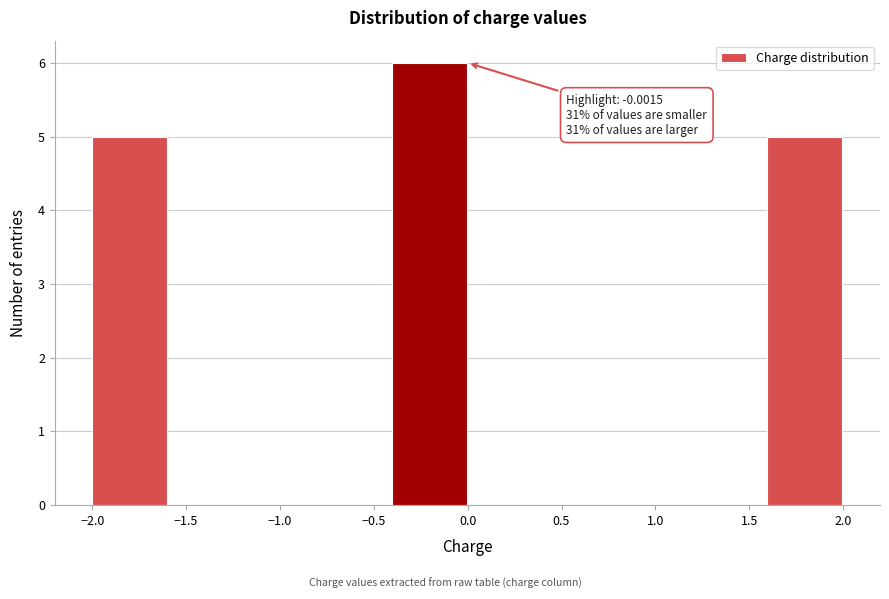

Which range on the x-axis has the tallest bar?

-0.4 to 0.0